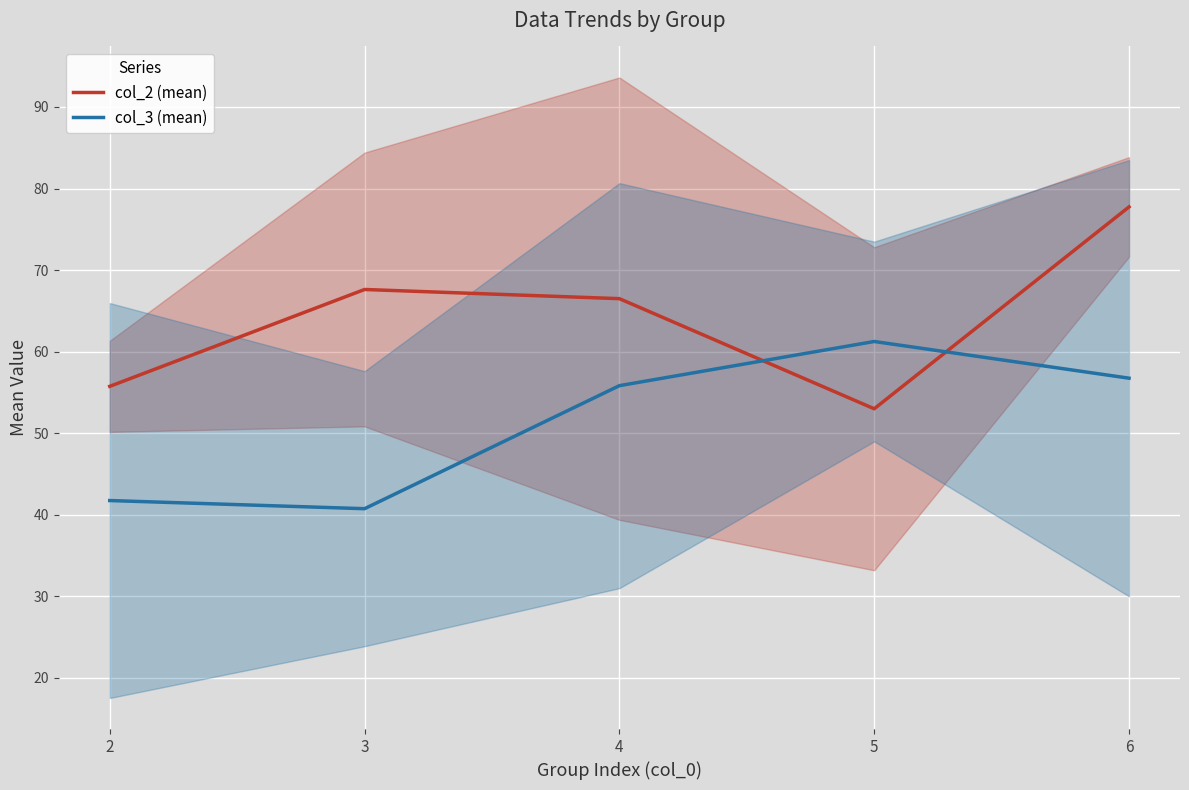

What is the difference between the maximum and minimum values in the col_2 (mean) series?

24.8